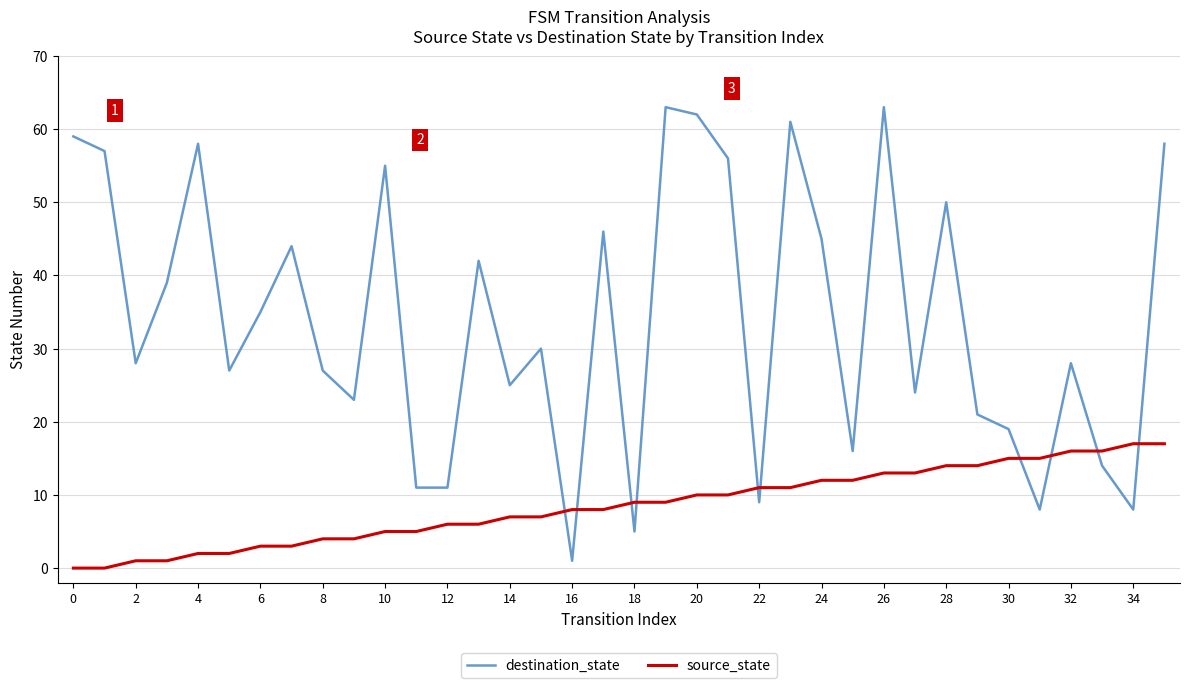

How many series are shown in this chart?

2